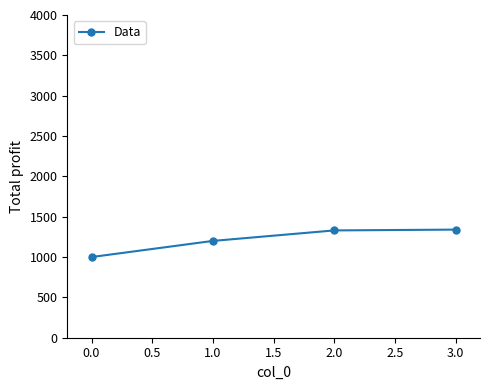

What is the maximum value shown in the chart?

1340